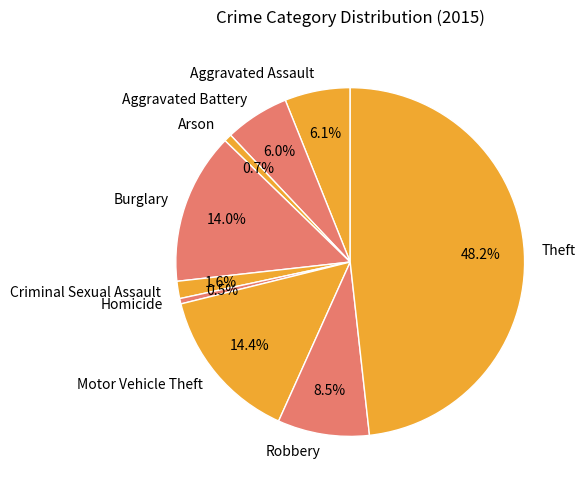

Which category has the biggest portion of the pie?

Theft